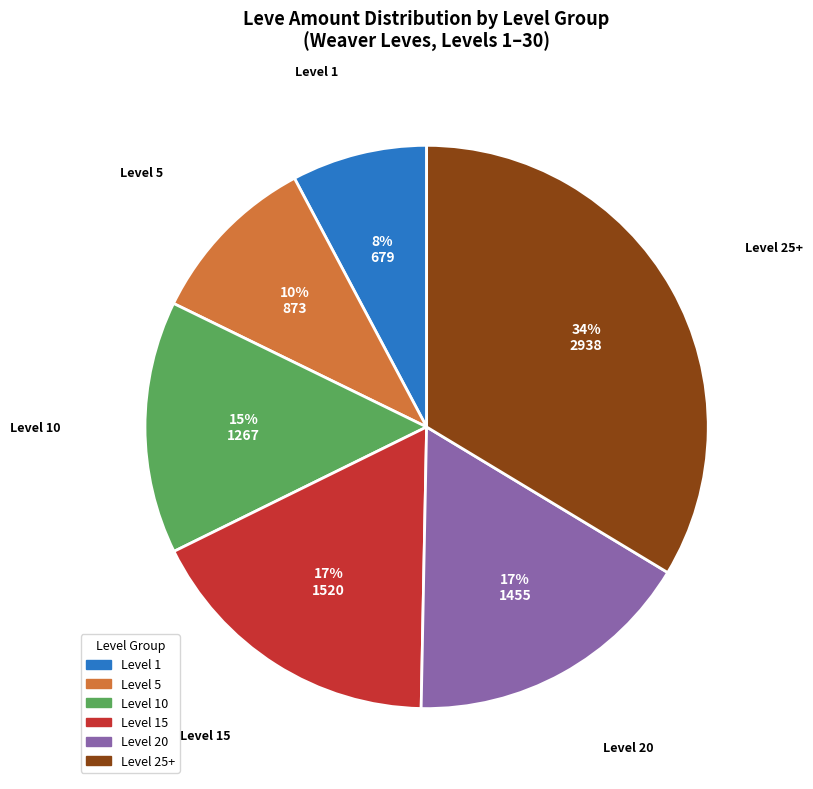

What percentage is the Level 20 slice, to the nearest percent?

17%